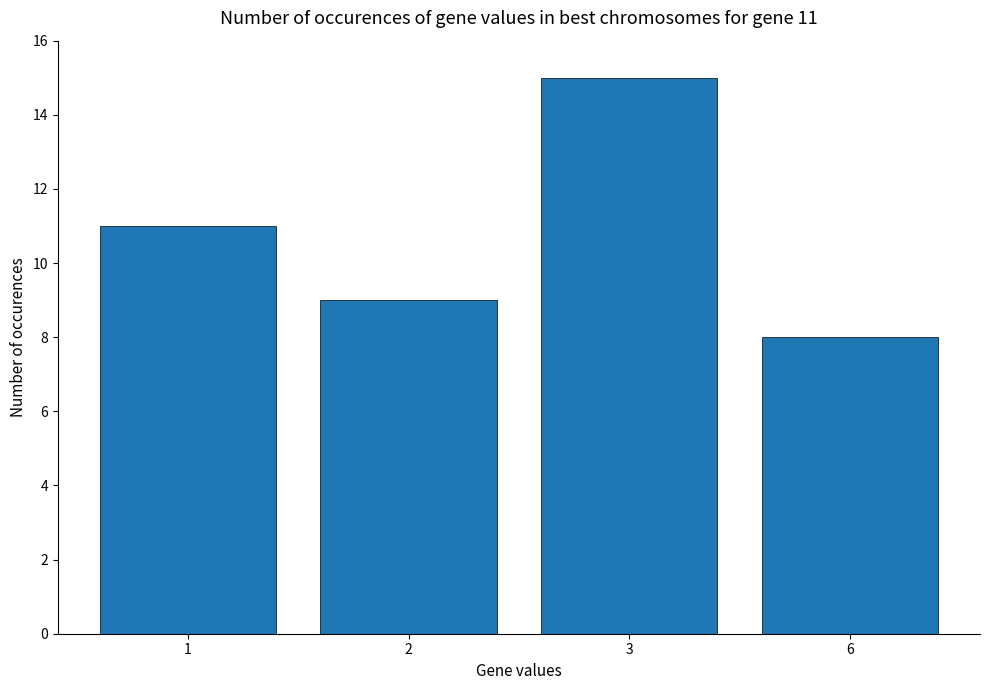

Rank the categories by value from highest to lowest.

3, 1, 2, 6